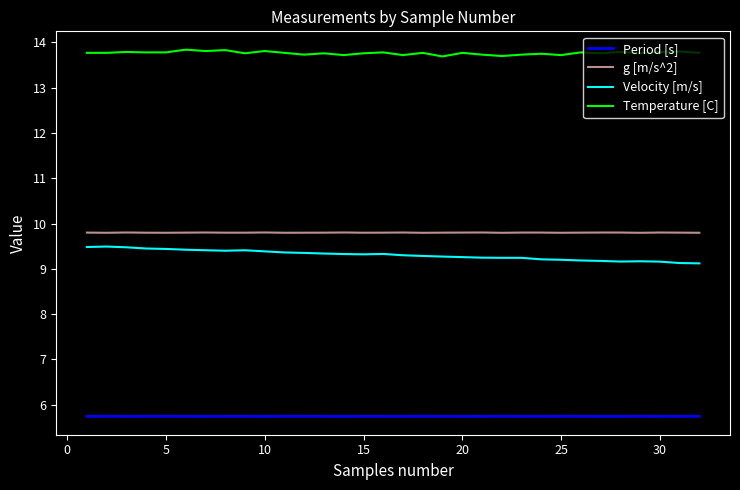

Which series has the largest total across all categories?

Temperature [C]